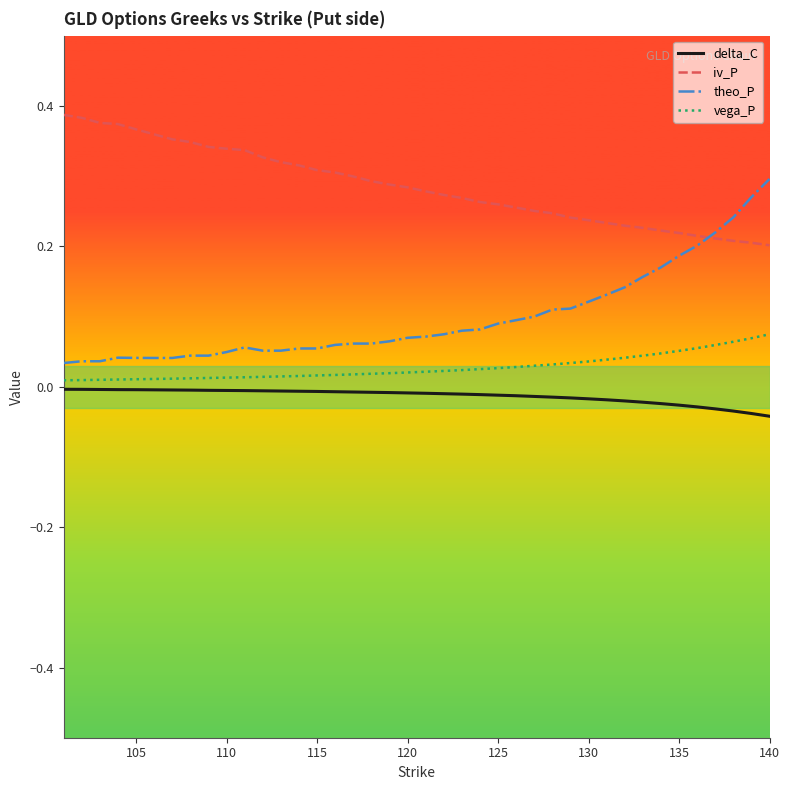

What is the sum of all delta_C values?

-0.5